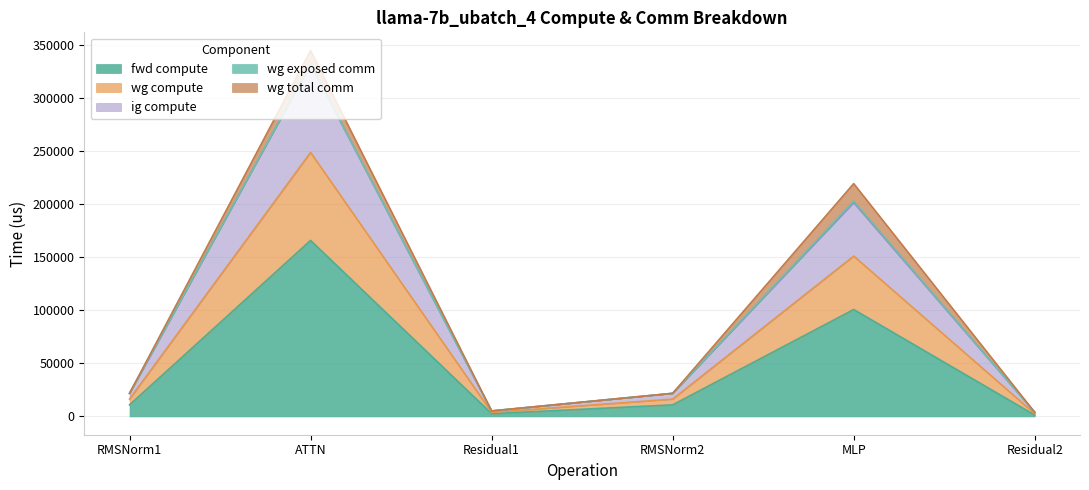

How many data points does each series have?

6